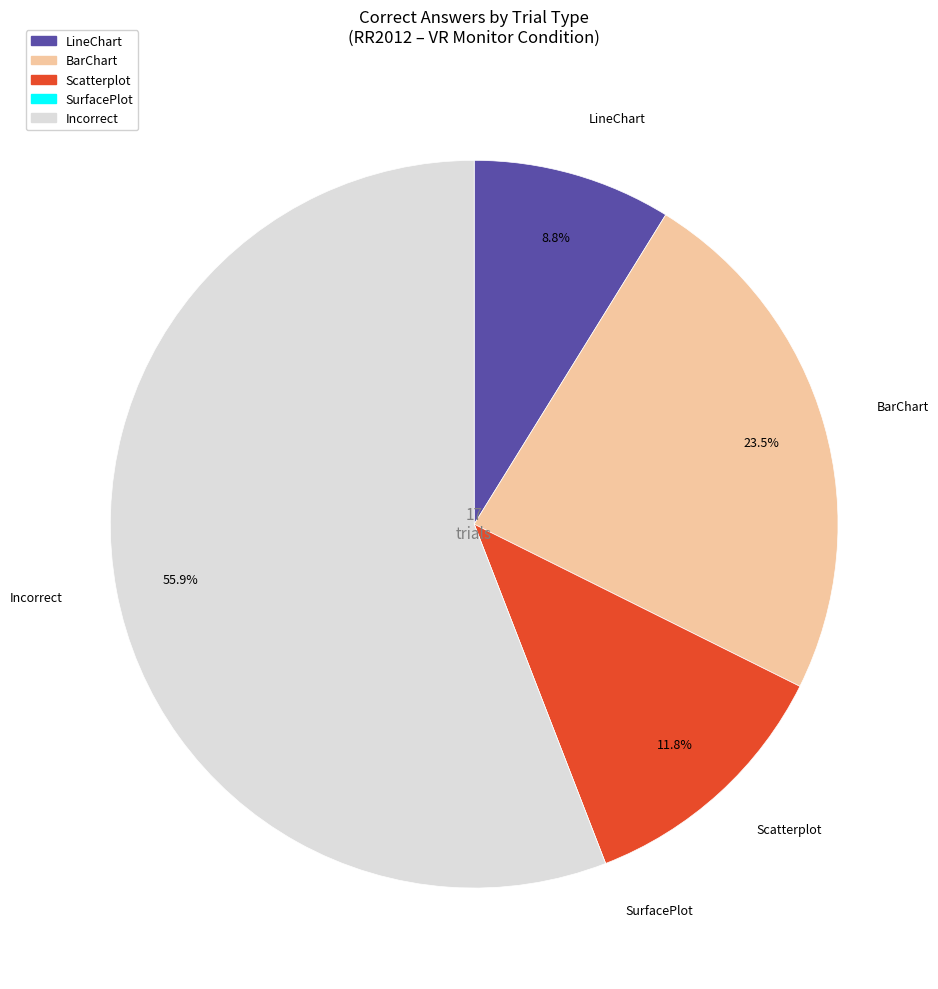

Is there a majority slice in this chart?

Yes